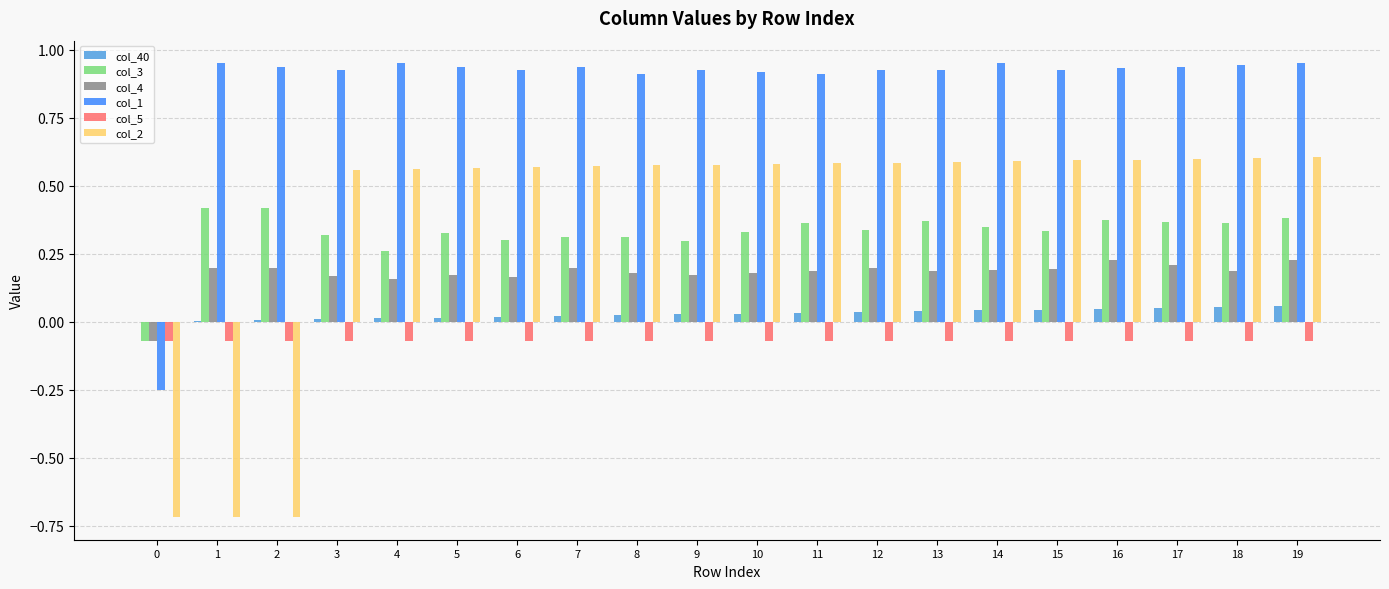

The col_4 series shows 0.2 at 7. True or false?

True